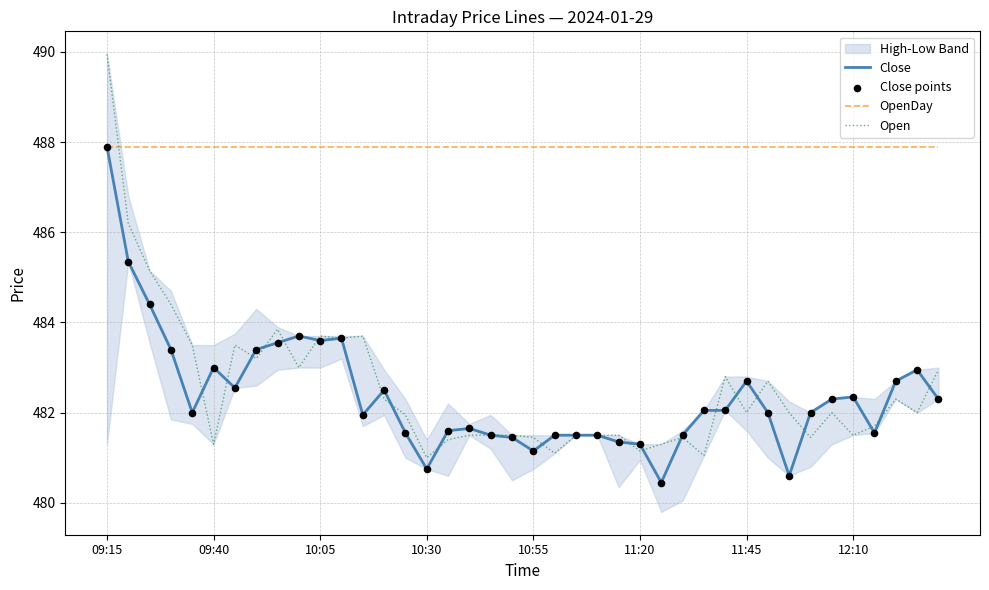

At how many categories does at least one series exceed 484?

40